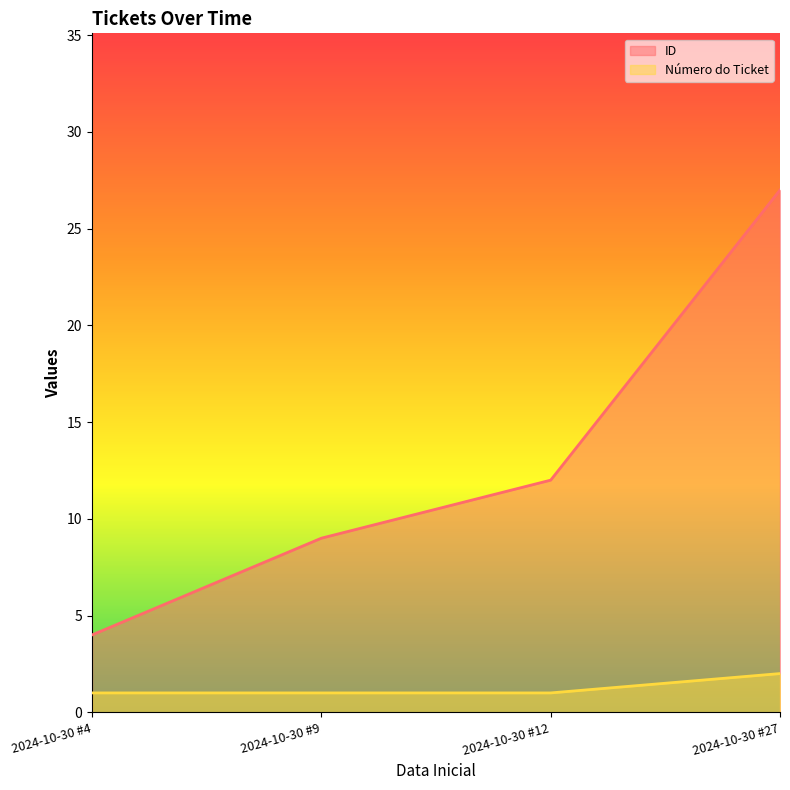

Count the number of data series in this chart.

2